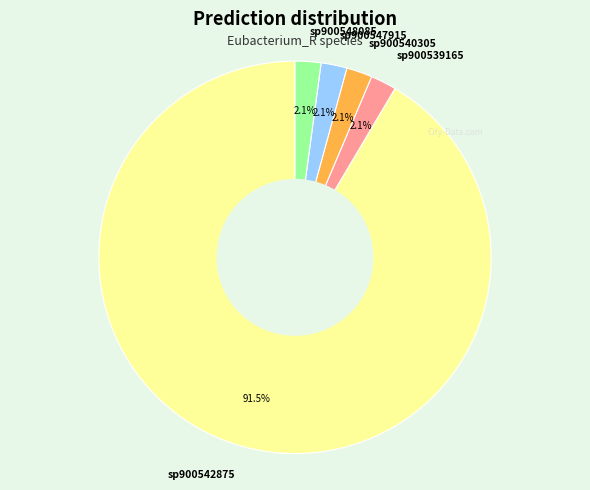

What is the ratio of the value at sp900548085 to the value at sp900540305?

1.0